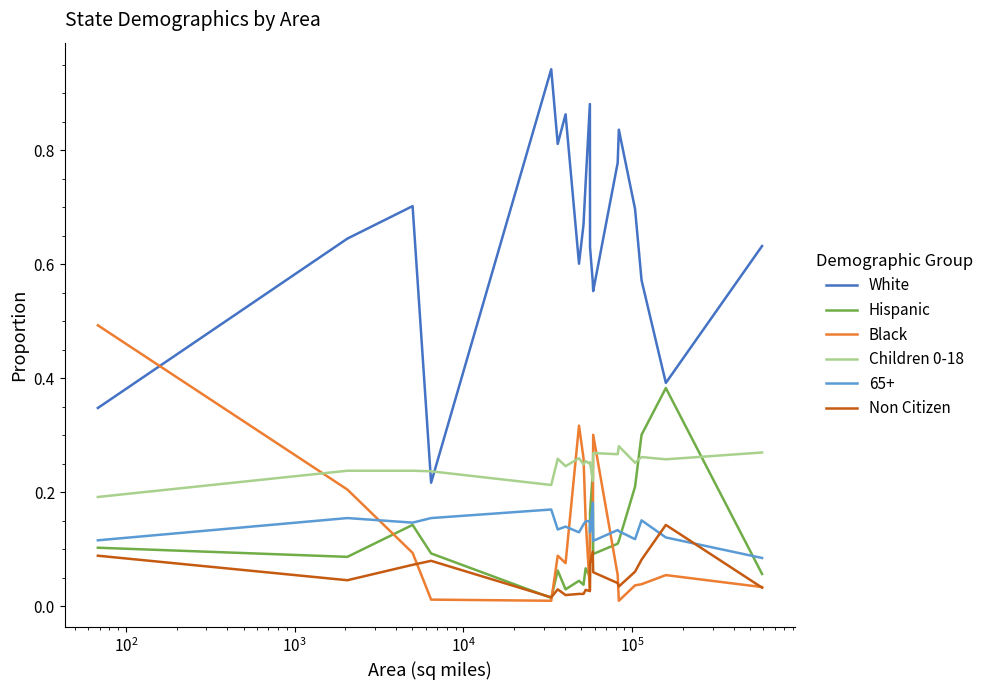

Which series has the widest spread of values?

White